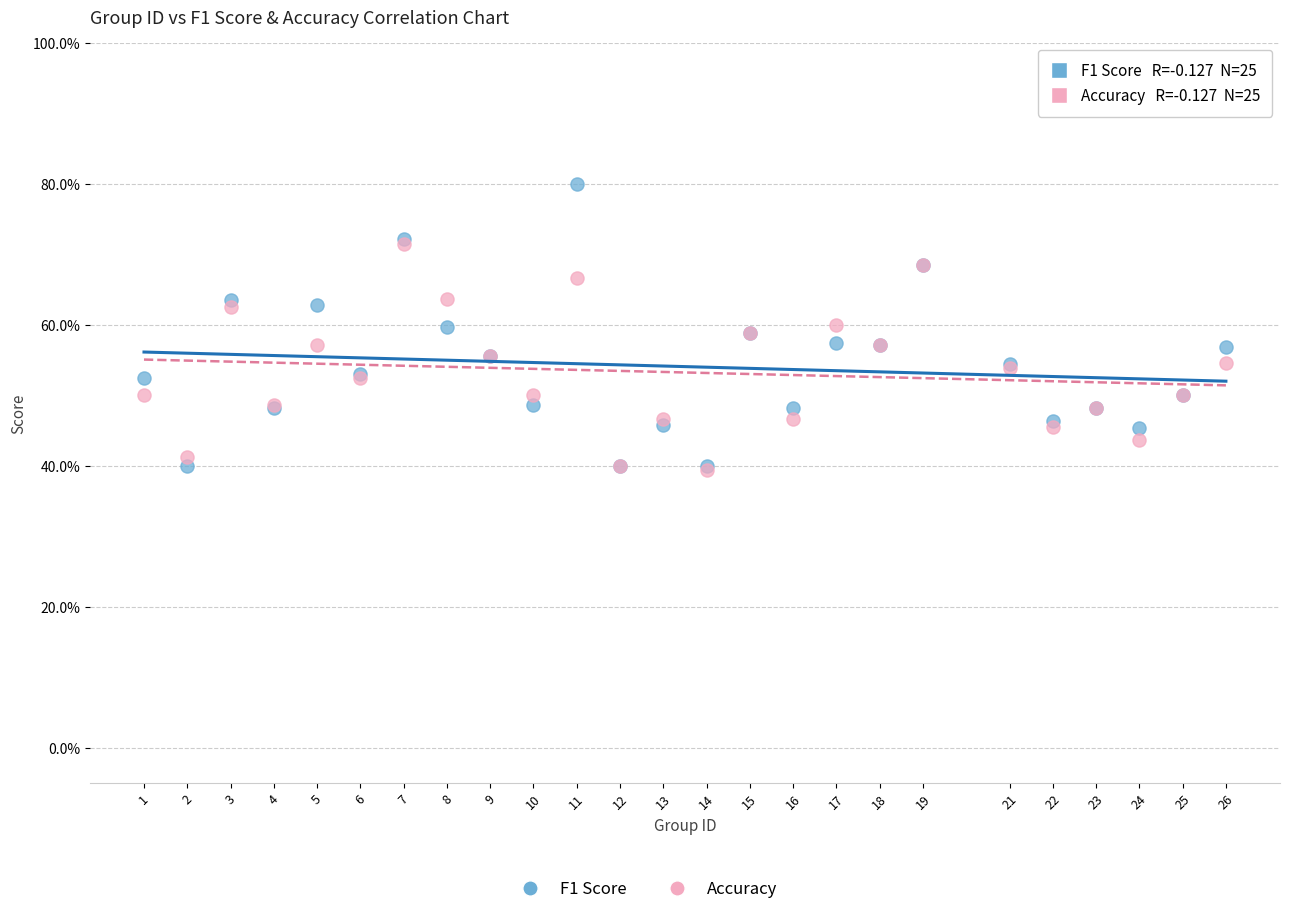

Which series has the widest spread of Y values?

F1 Score